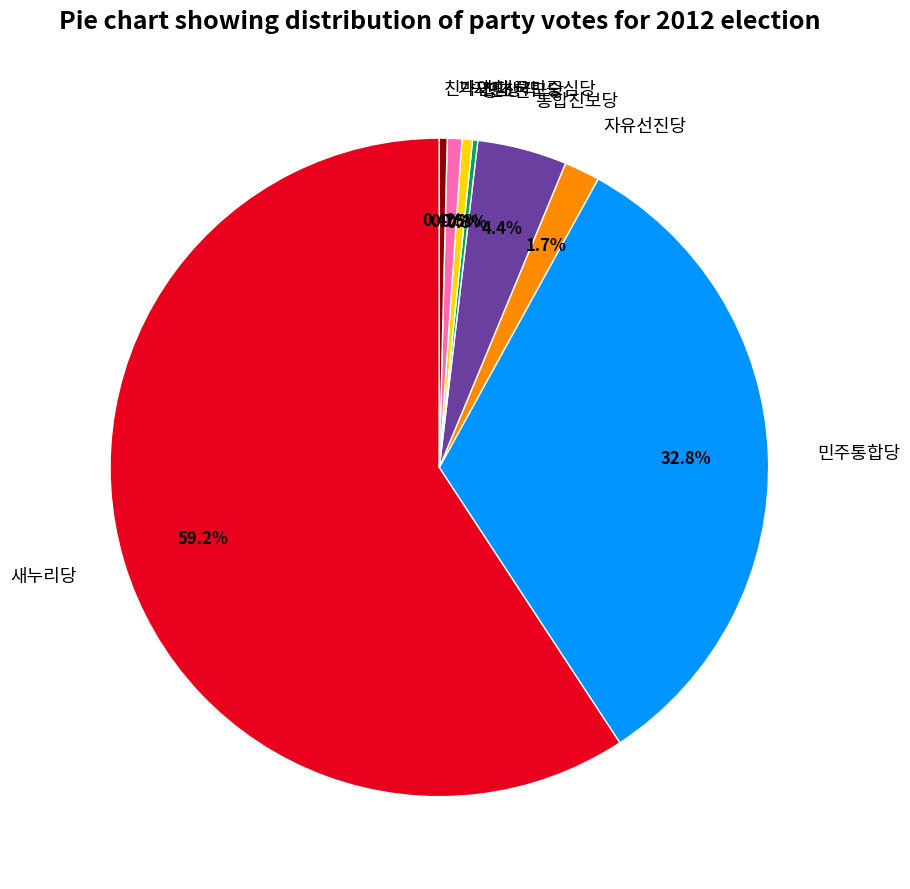

What is the largest slice in the pie chart?

새누리당